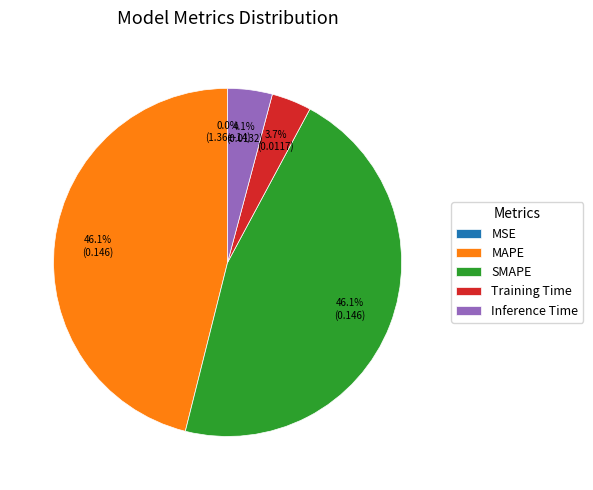

Which category has the smallest portion of the pie?

MSE